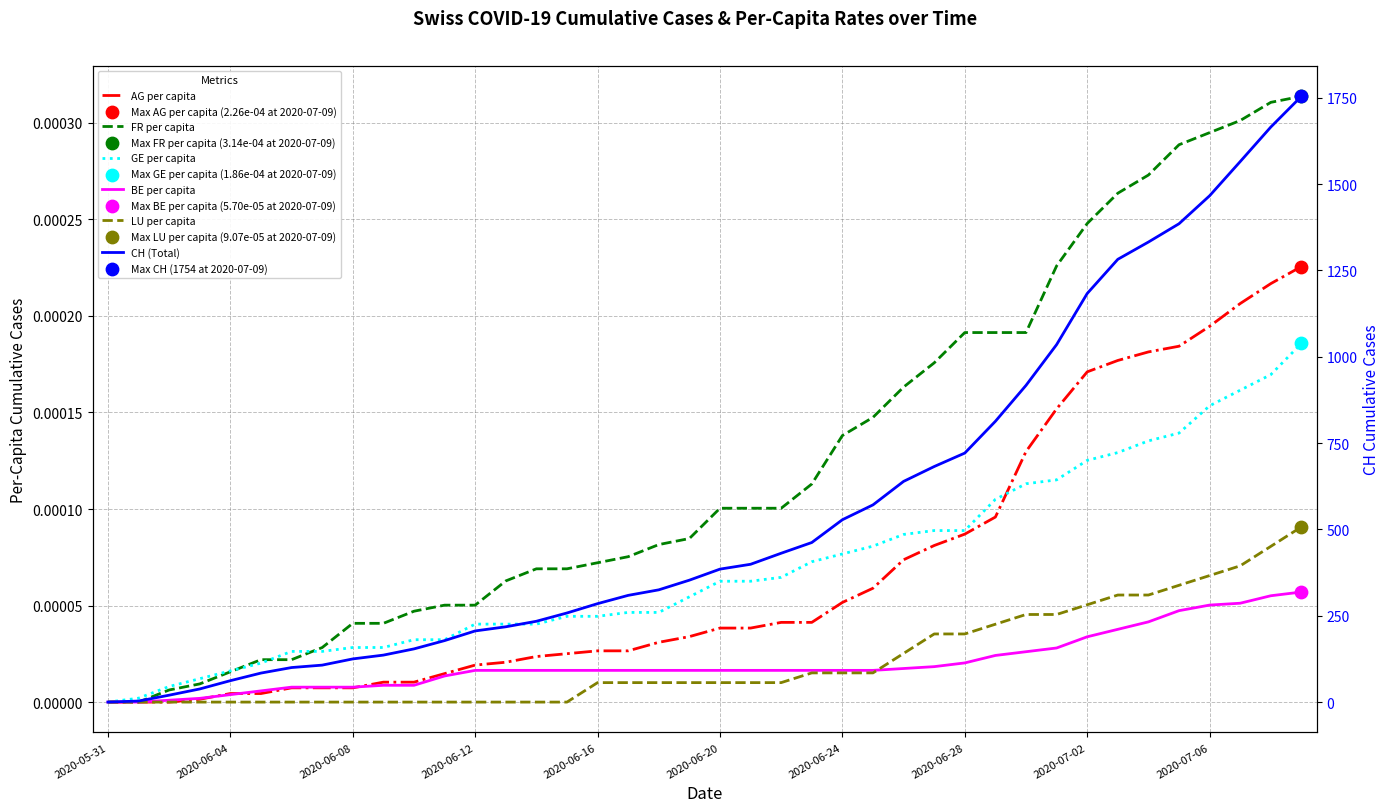

Which series contains the lowest Y value?

AG per capita